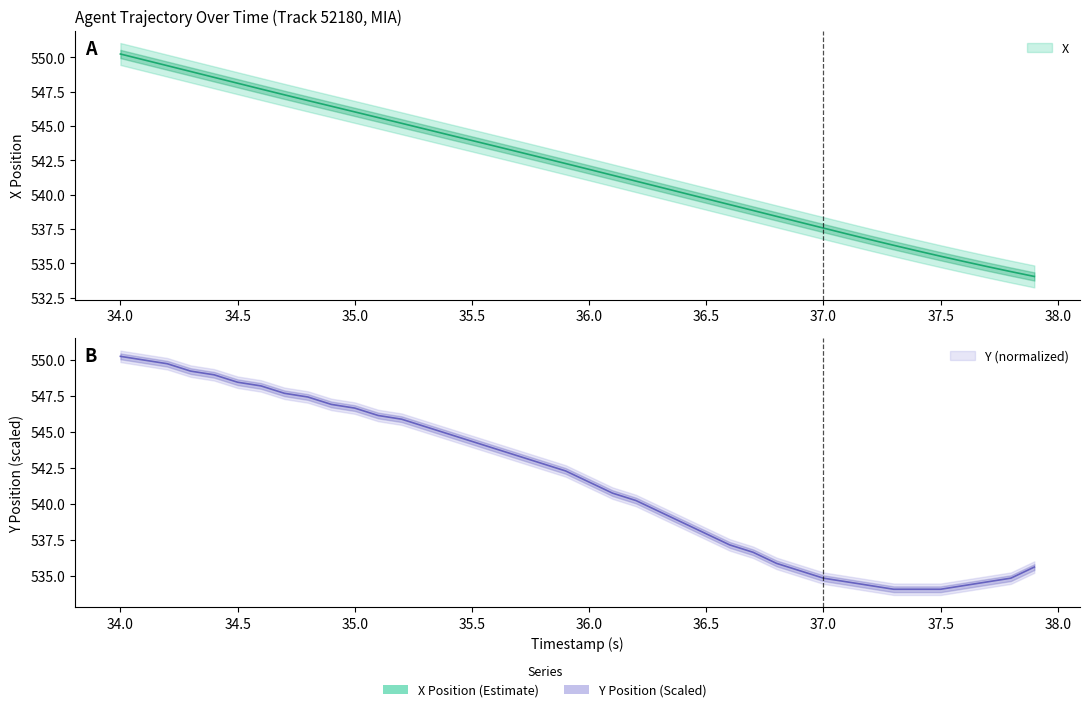

How many data points in X are above 542?

20